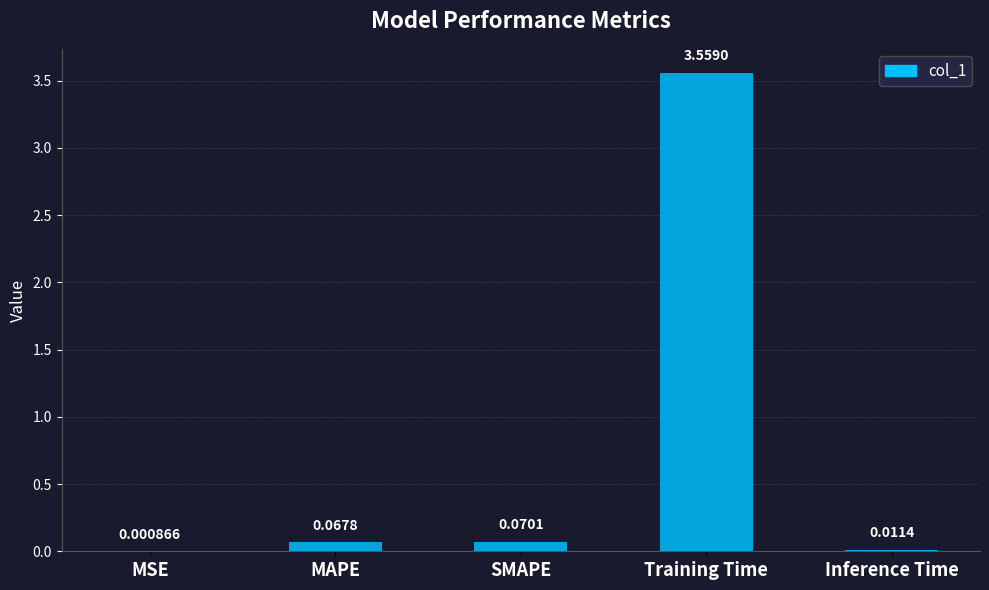

Between Training Time and MSE, which is larger?

Training Time